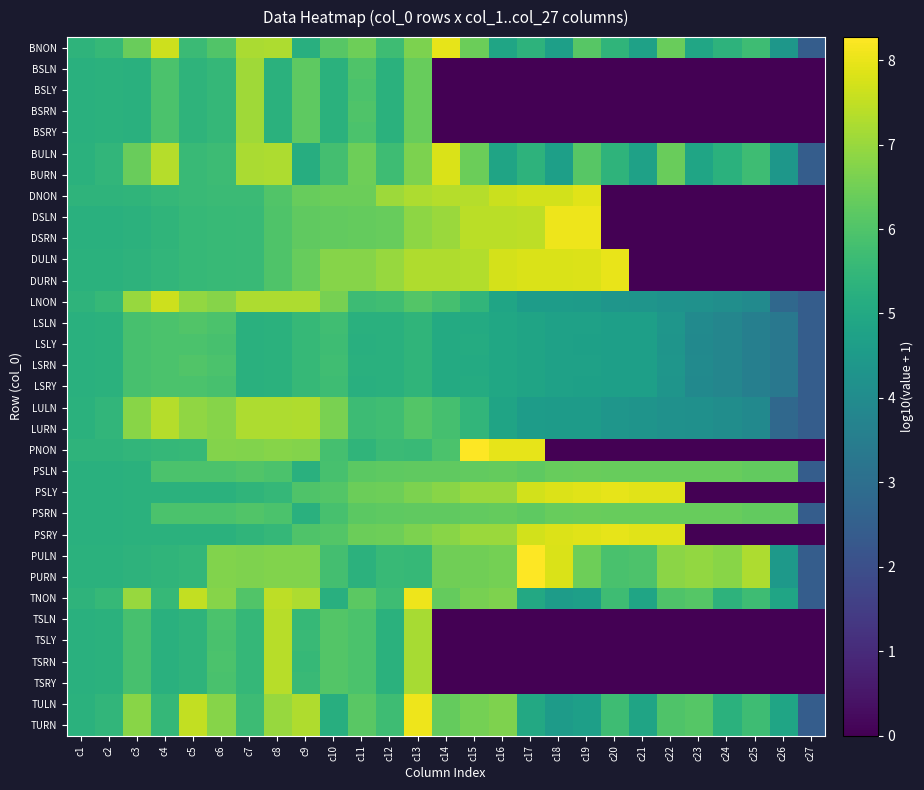

Which has a higher value, c4 or c27?

c4